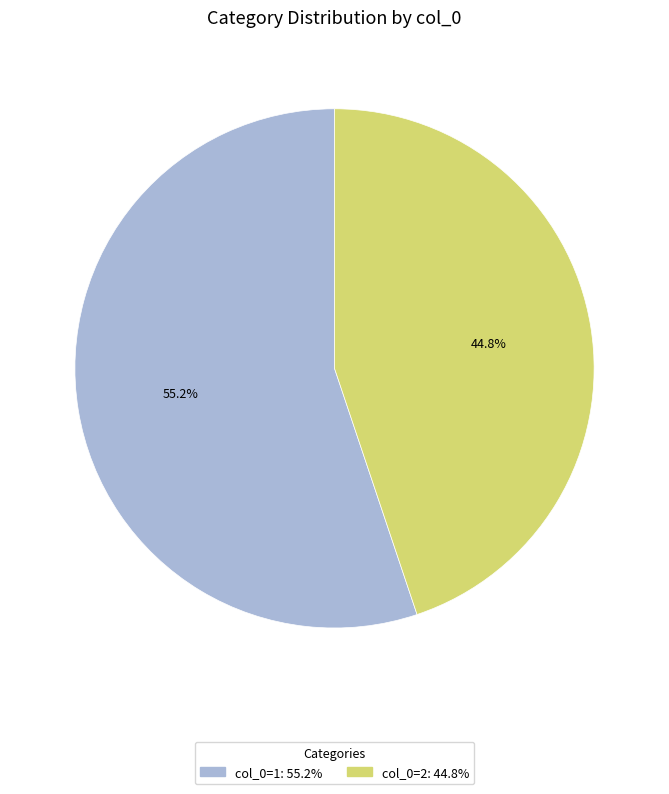

How many slices are in this pie chart?

2